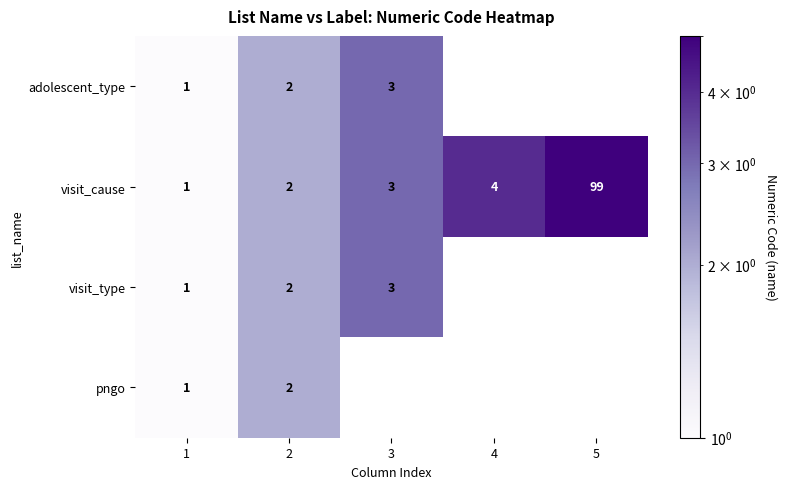

List the labels in order of visit_cause value, smallest first.

1, 2, 3, 4, 5